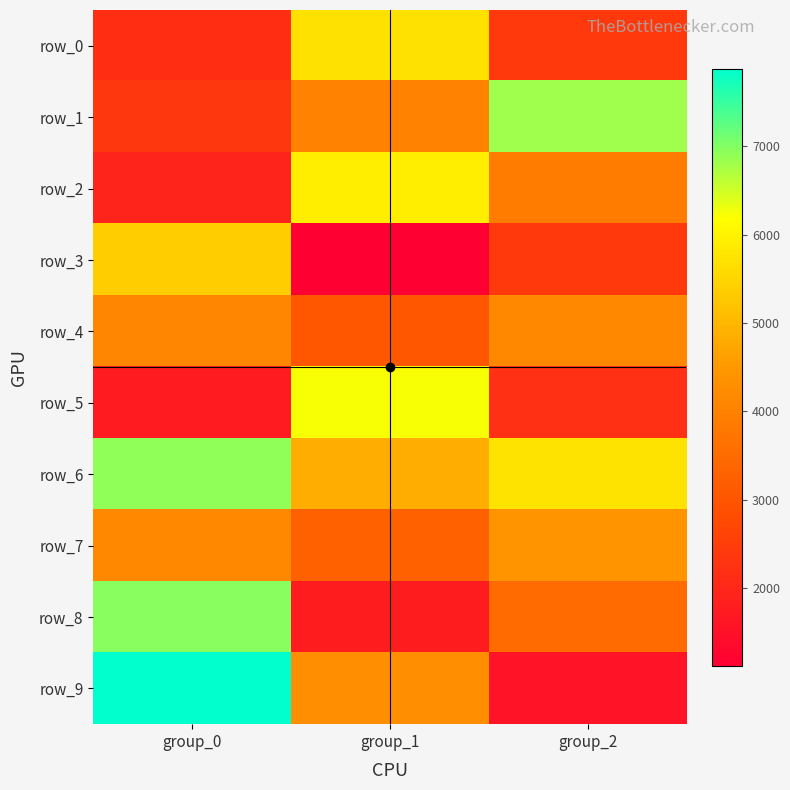

Between group_0 and group_1, which series saw the biggest shift?

row_8